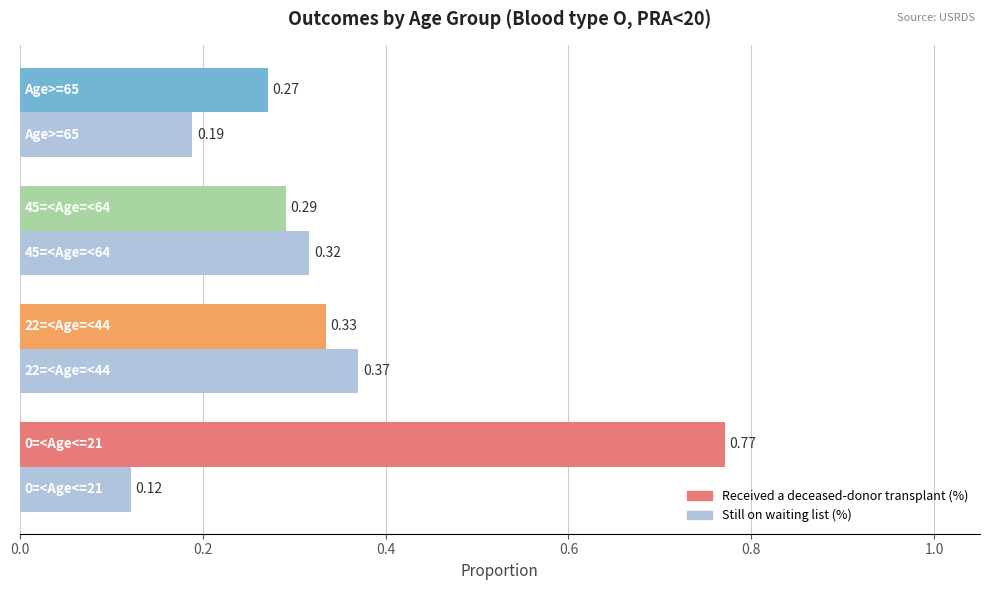

Rank the series by their maximum value, from highest to lowest.

Received a deceased-donor transplant (%), Still on waiting list (%)